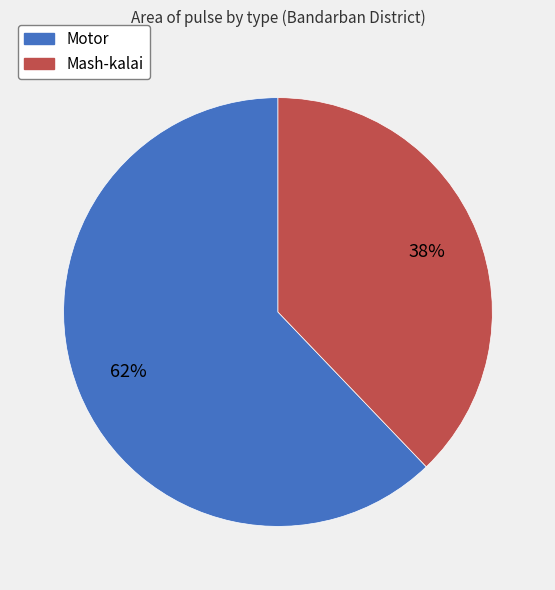

Combined, do Motor and Mash-kalai account for over 50%?

Yes